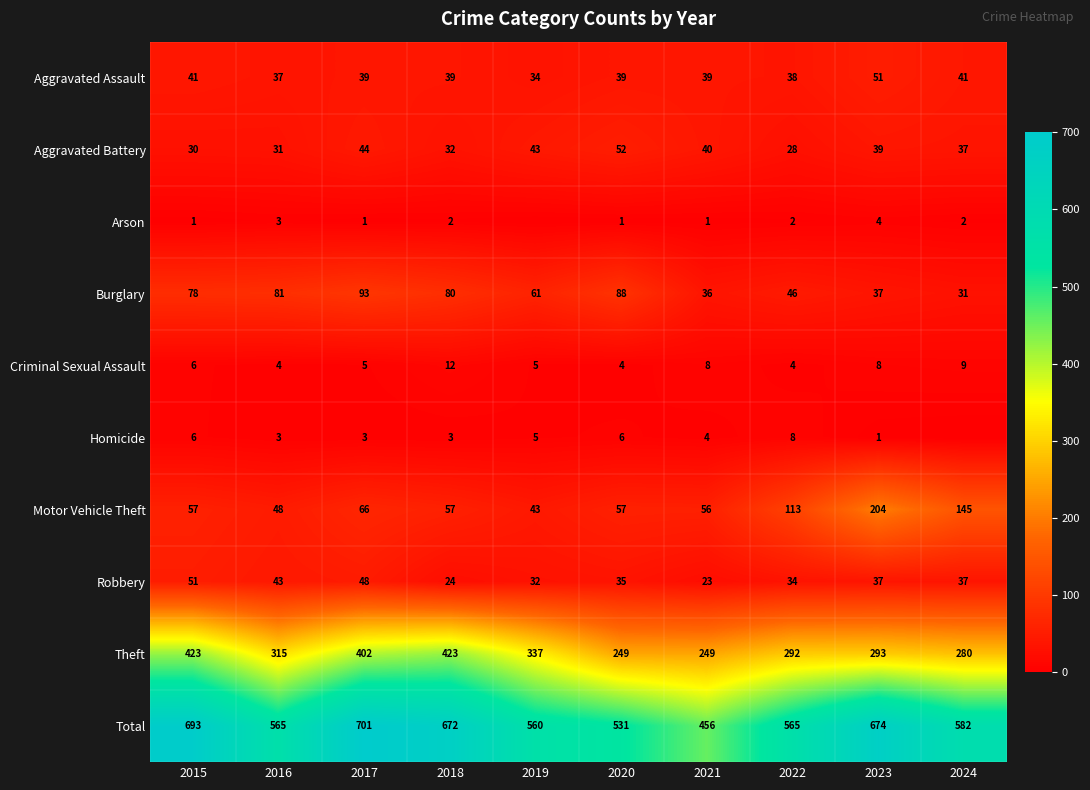

The Arson series shows 0 at 2020. True or false?

False